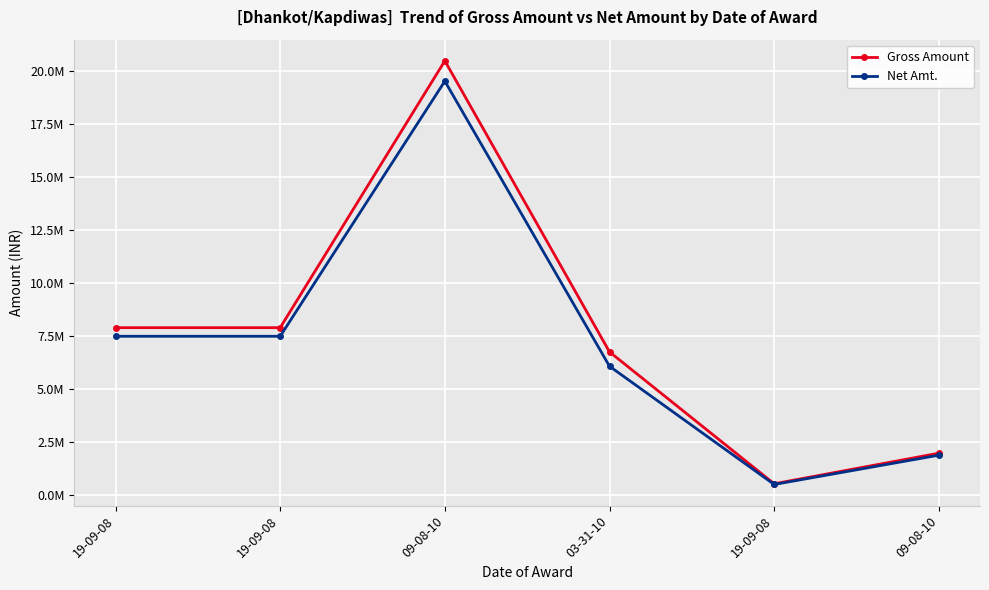

What is the sum of all Net Amt. values?

42978005